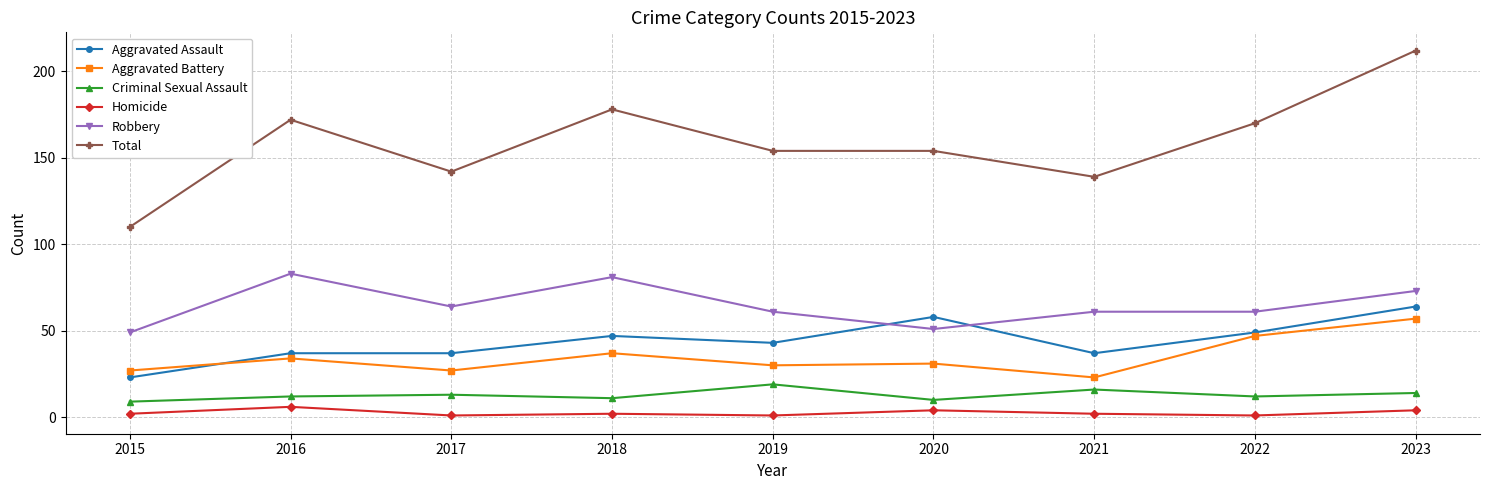

Which series changed the most between 2018 and 2023?

Total